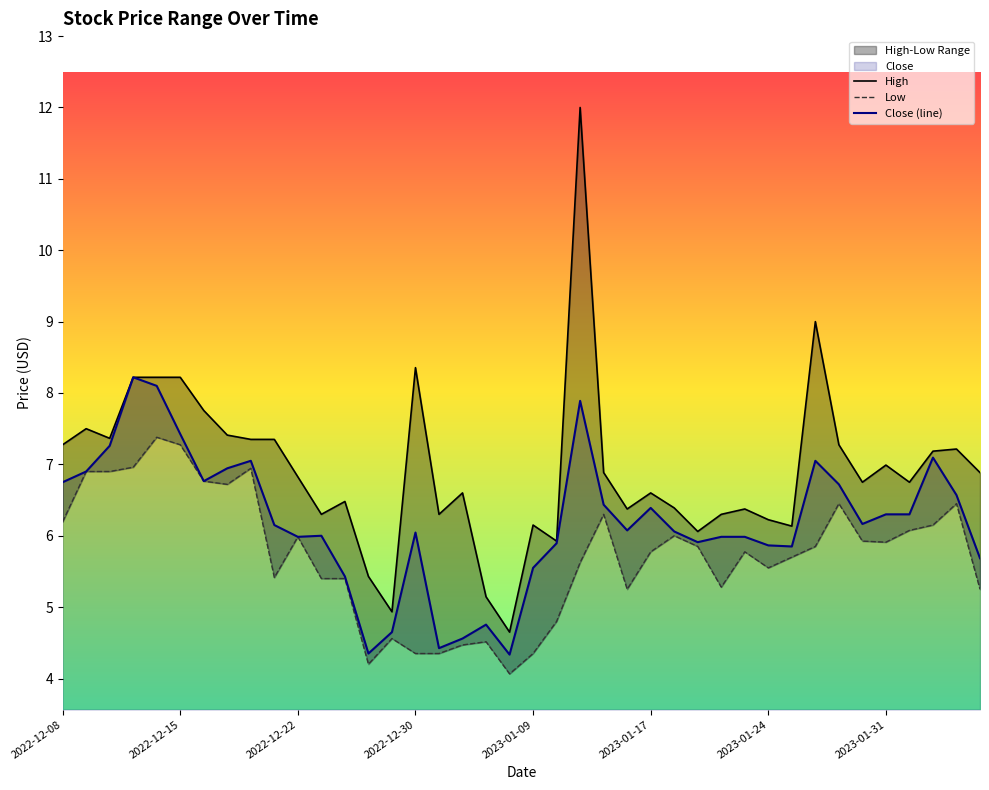

True or false: Close (line) has a value of 4.1 at 2022-12-08.

False